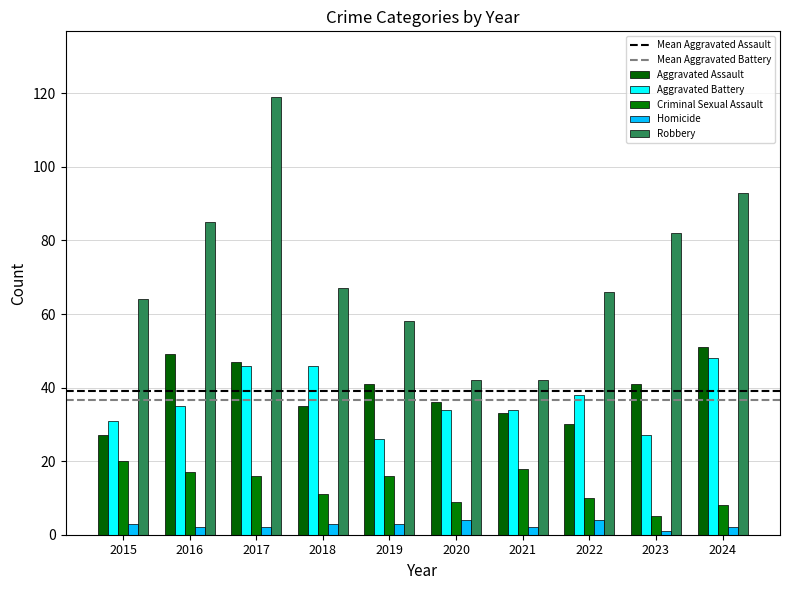

At which category is the sum across all series the highest?

2017